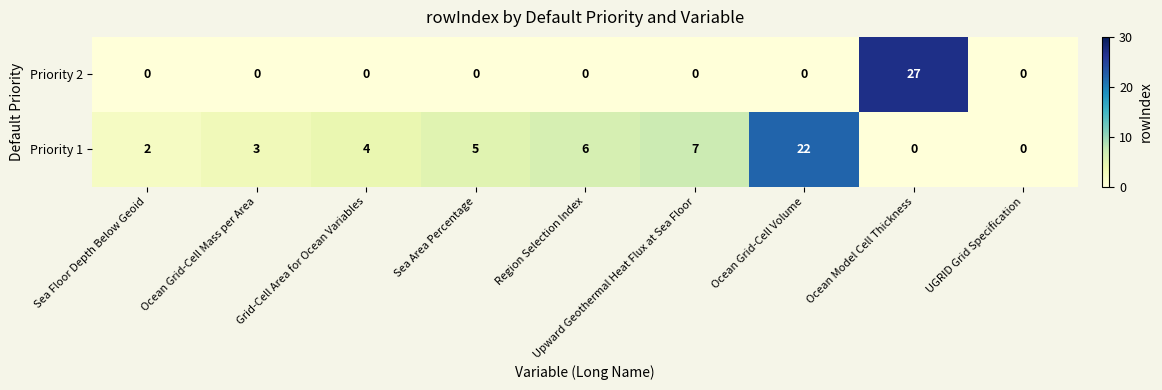

Which label corresponds to the largest value in the chart?

Ocean Model Cell Thickness